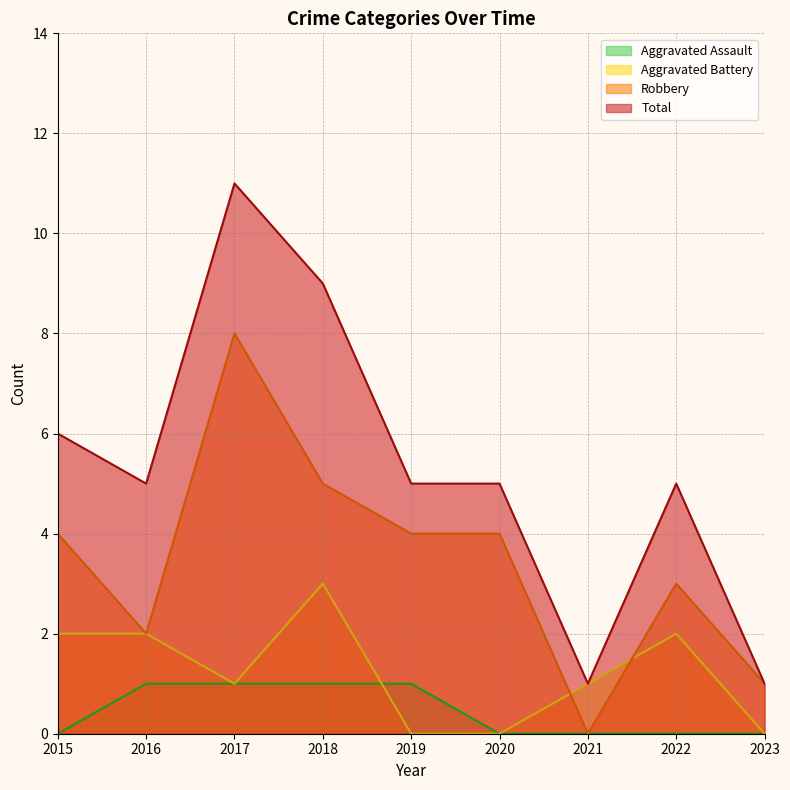

Is it true that Aggravated Assault equals 0 at 2022?

True